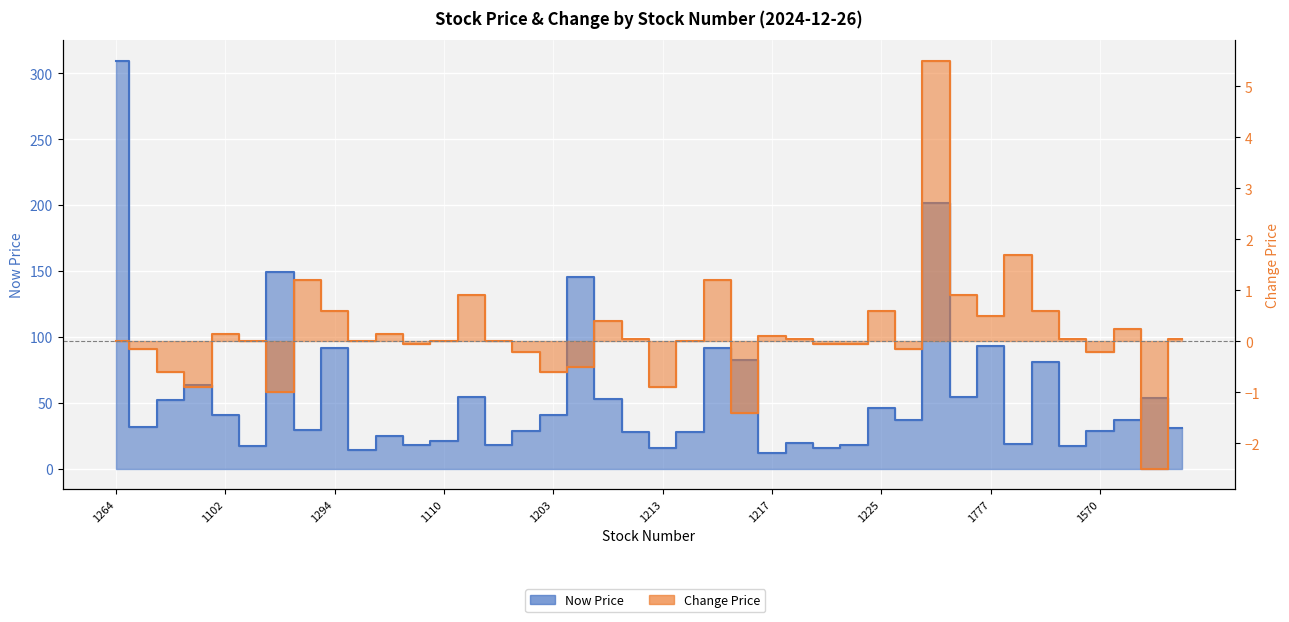

What is the label of the 1st point from the right?

39